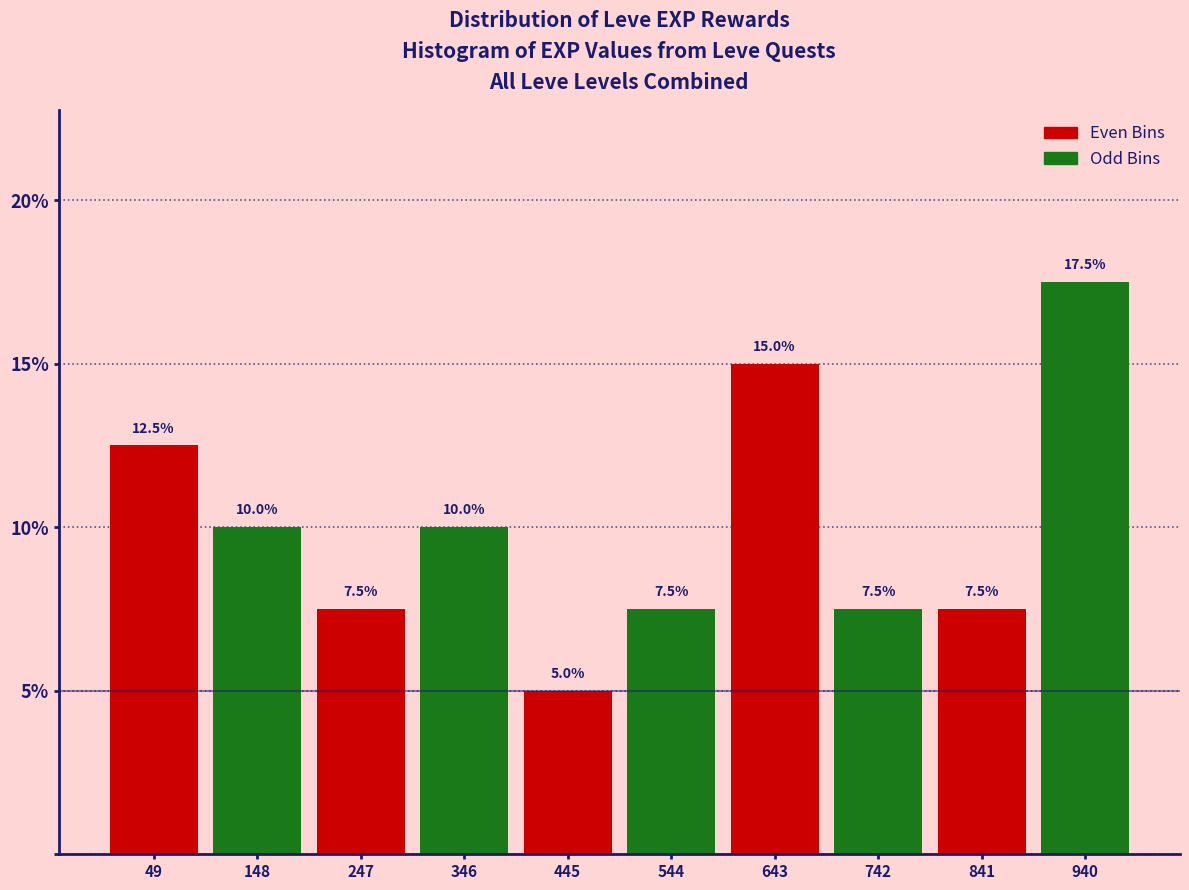

Over which range of the x-axis is the bar tallest?

891 to 990